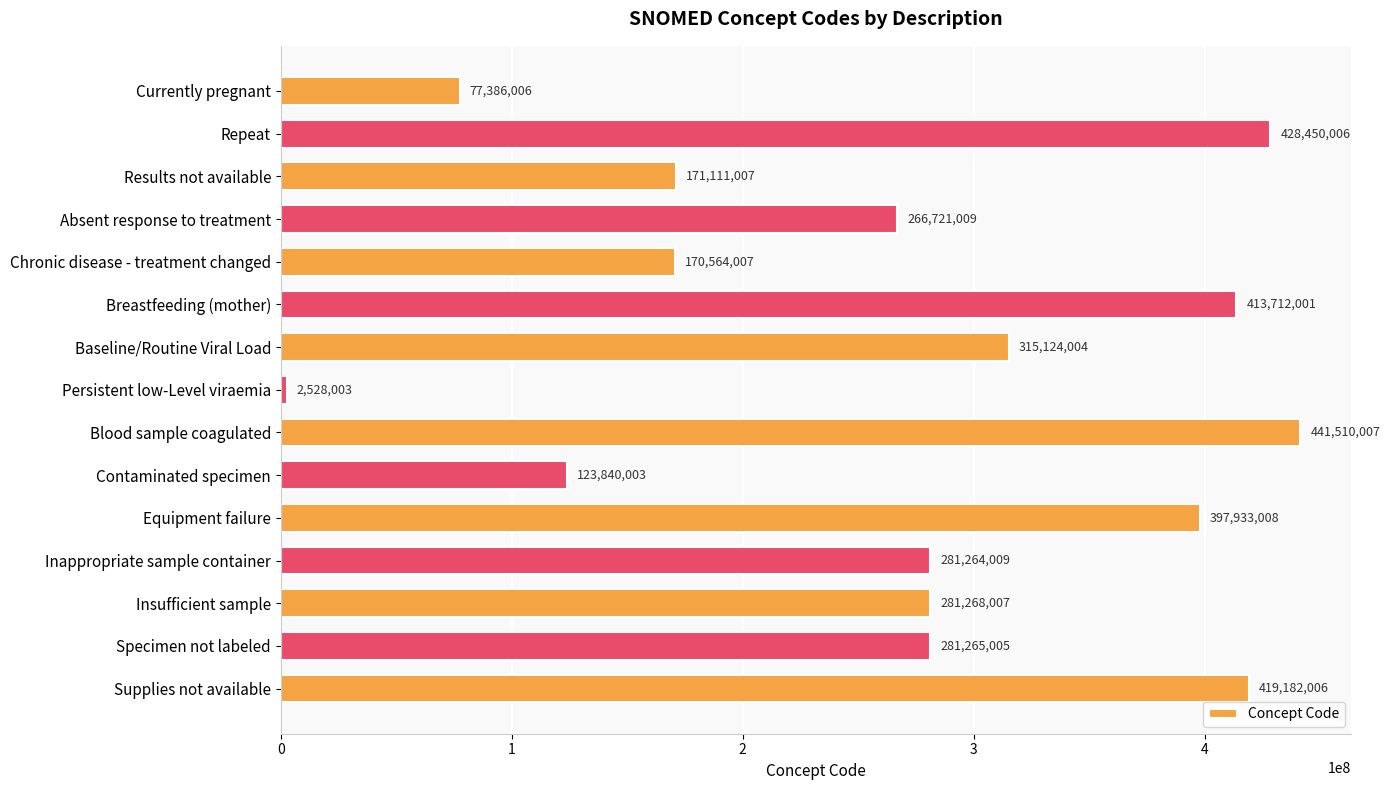

What is the smallest value displayed?

2528003